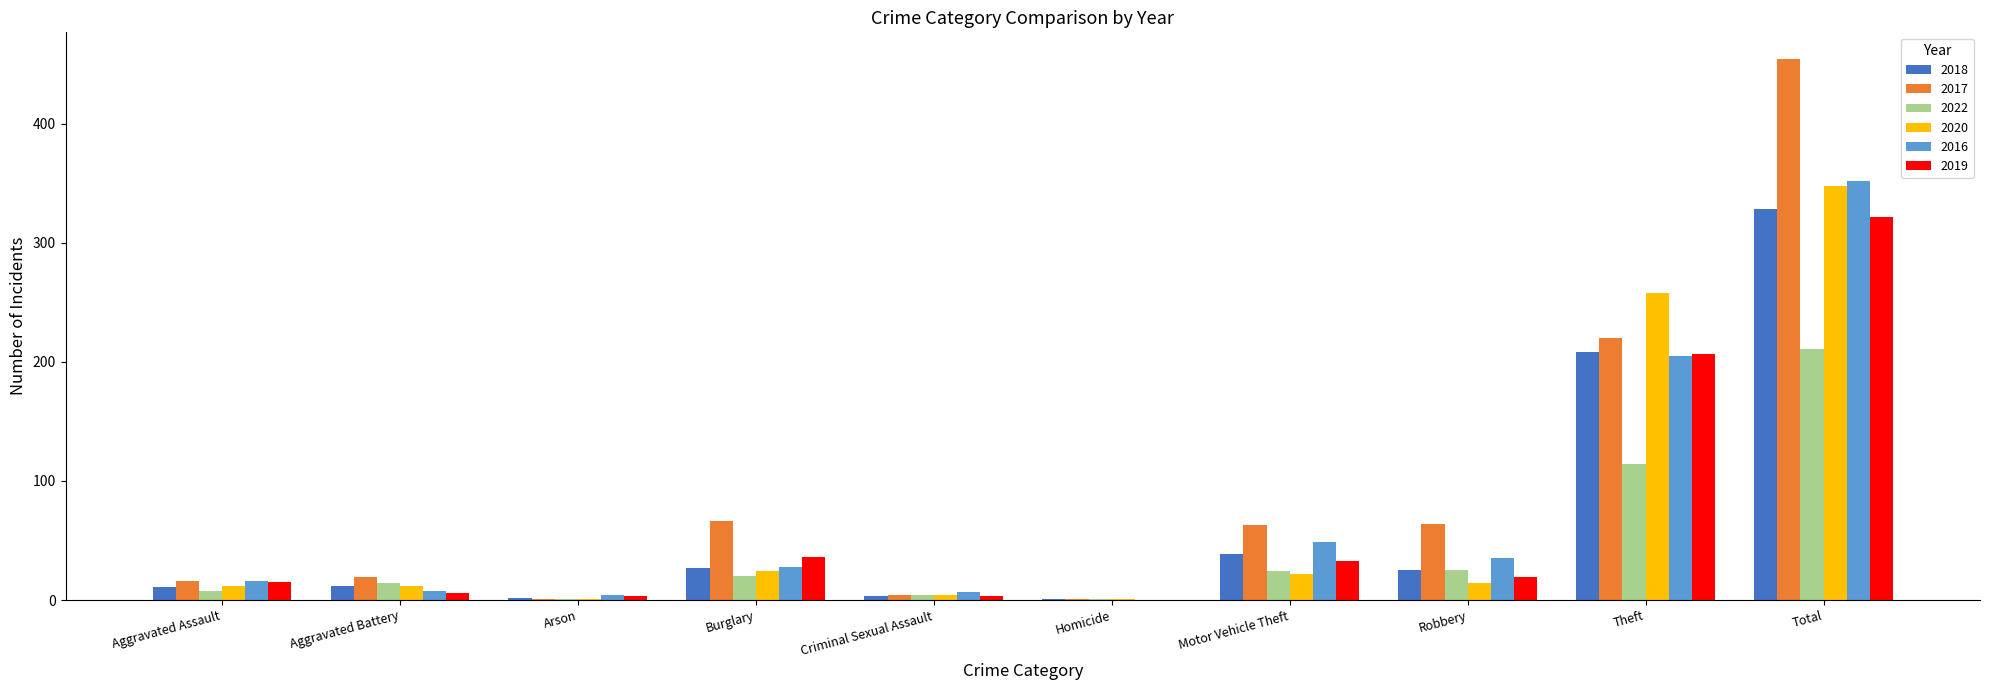

How many series are shown in this chart?

6